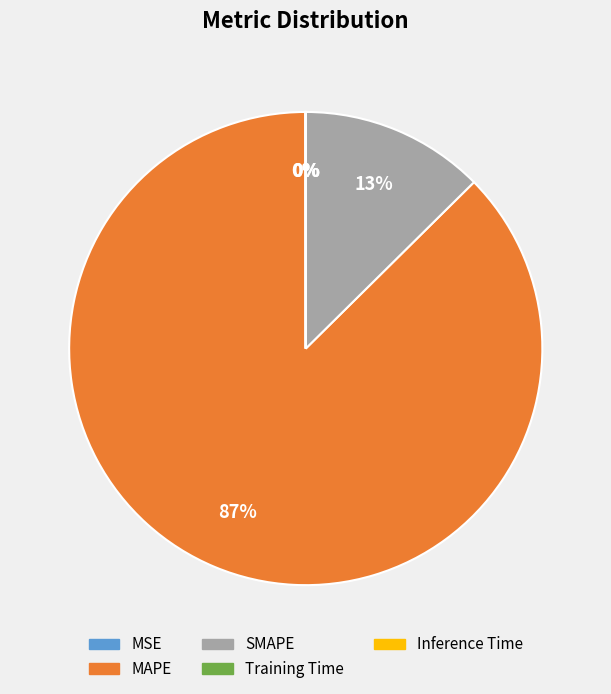

To the nearest percent, what is the average slice percentage?

20%